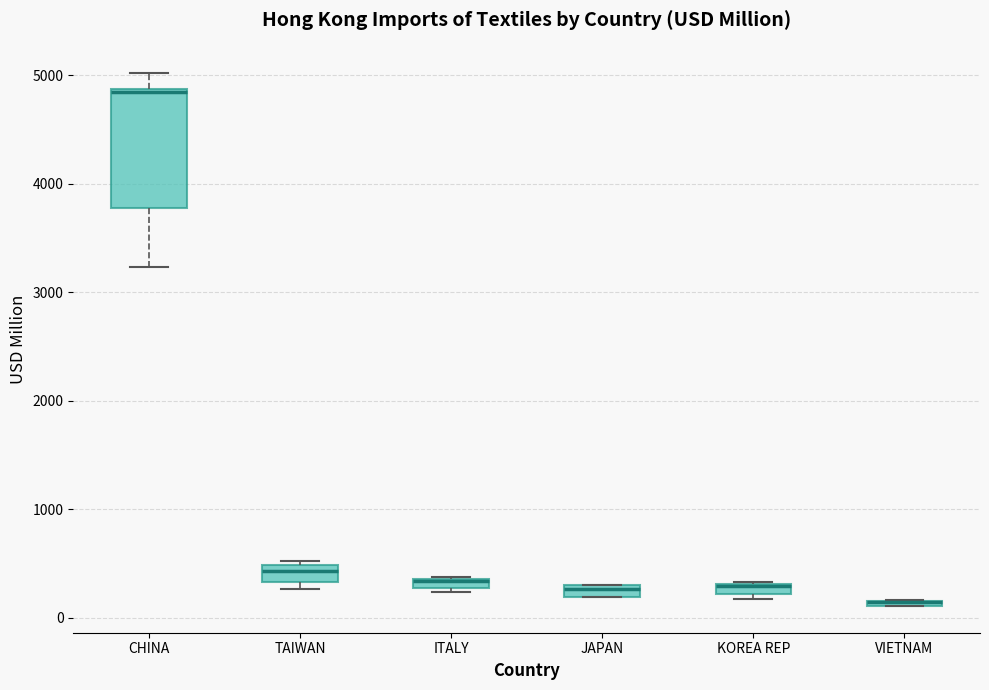

Which box is the tallest, from its lower edge to its upper edge?

CHINA